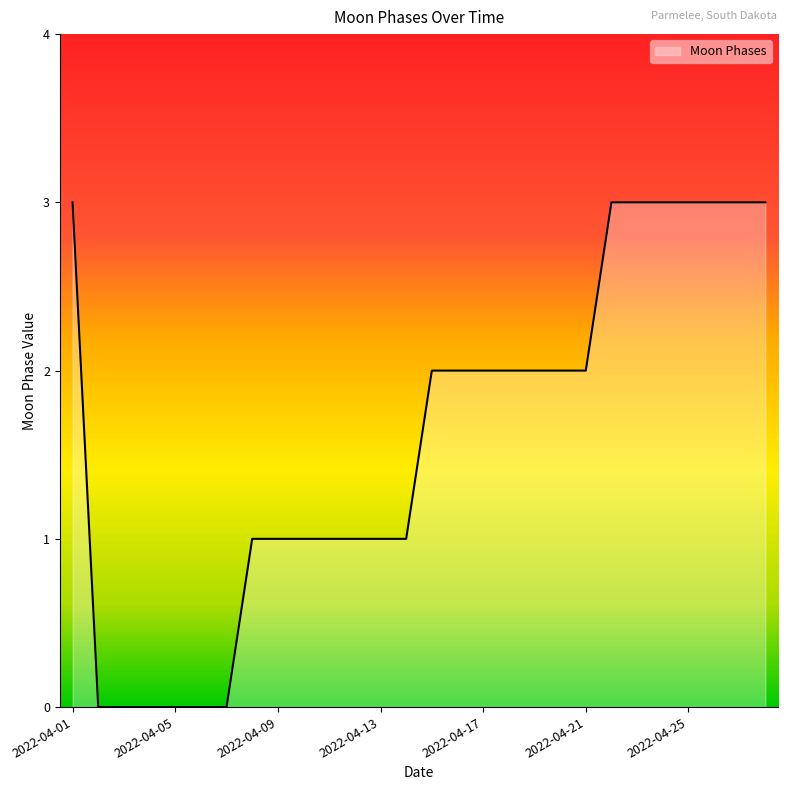

What is the greatest value displayed?

3